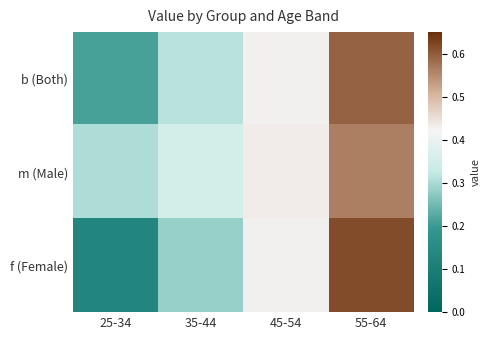

How many categories are shown in the chart?

4